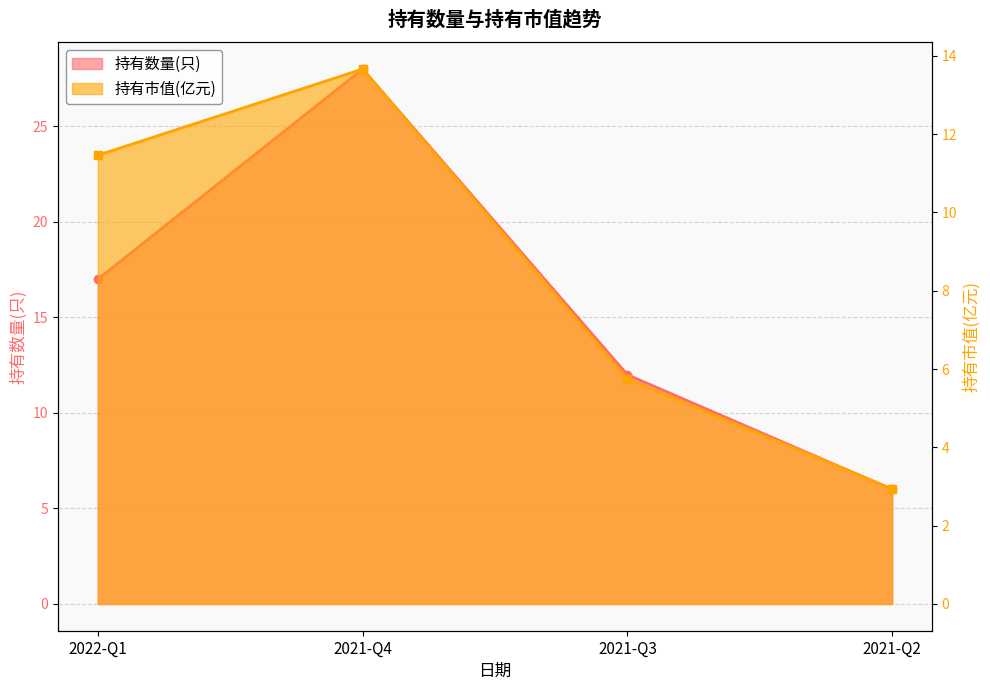

True or false: 持有市值(亿元) has a value of 11.5 at 2022-Q1.

True